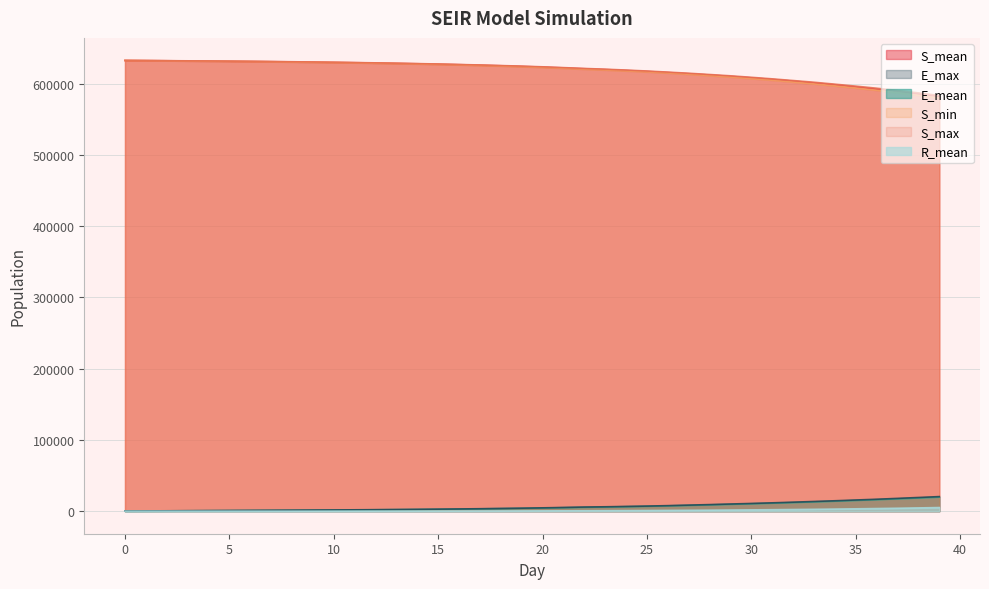

True or false: S_min and E_mean intersect in this chart.

False